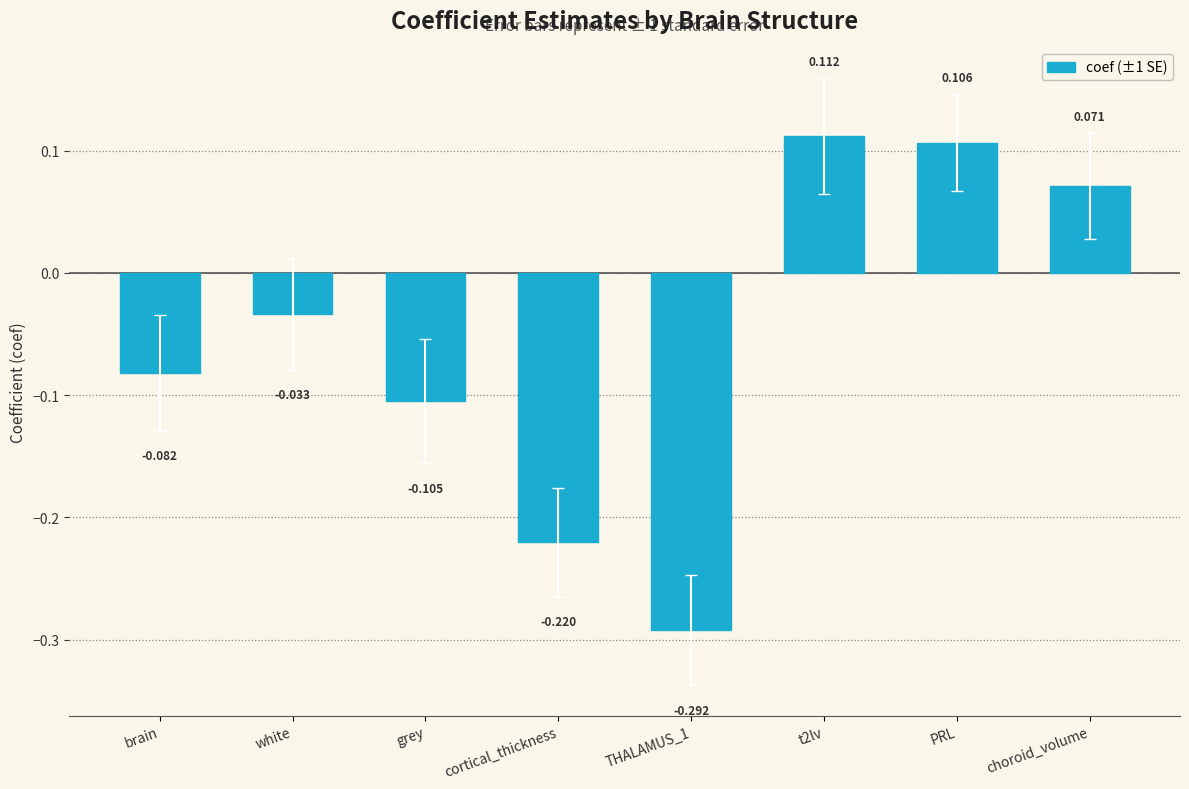

Where is the data nearest to the value 0?

white